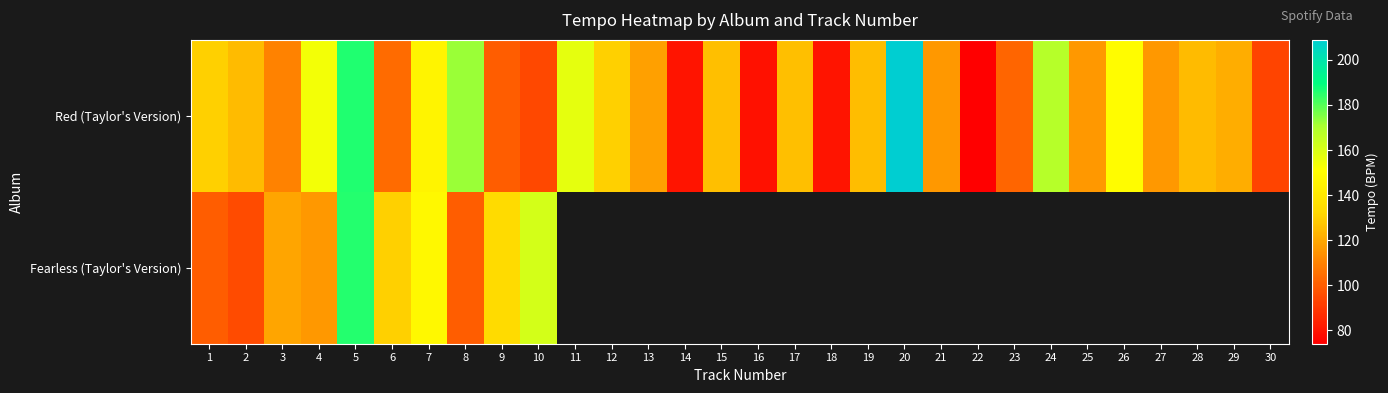

What is the sum of all Red (Taylor's Version) values?

3730.8